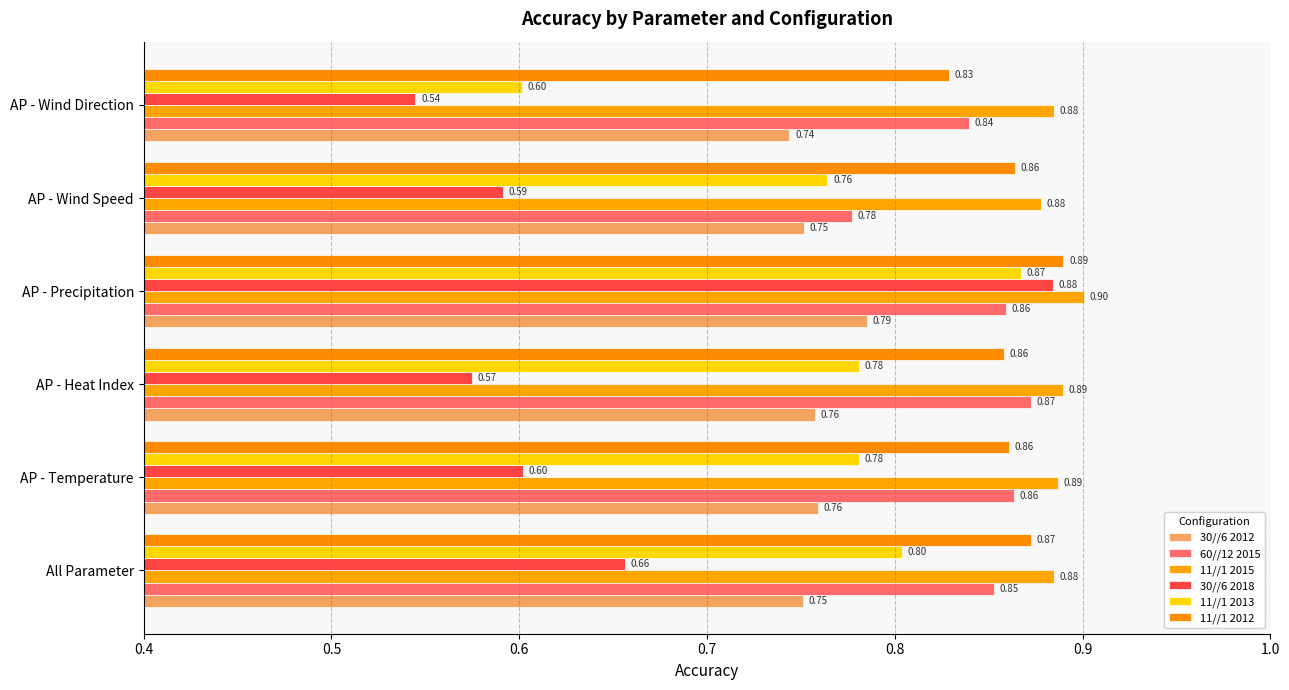

Count the number of categories in the chart.

6